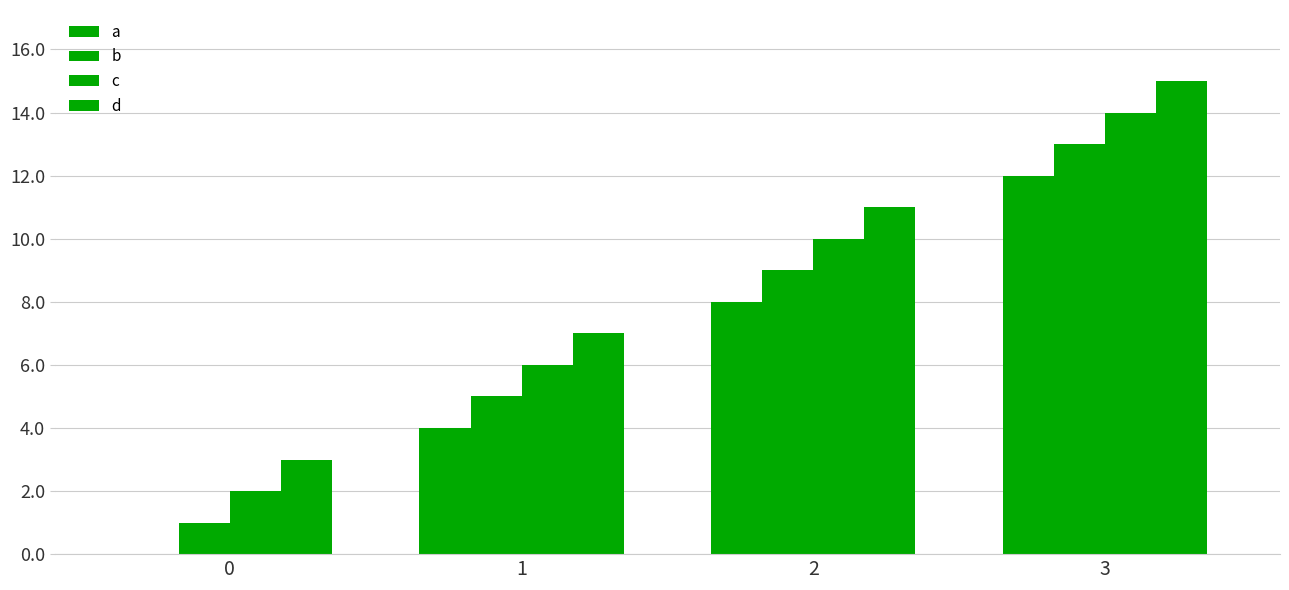

How many groups of bars are there?

4